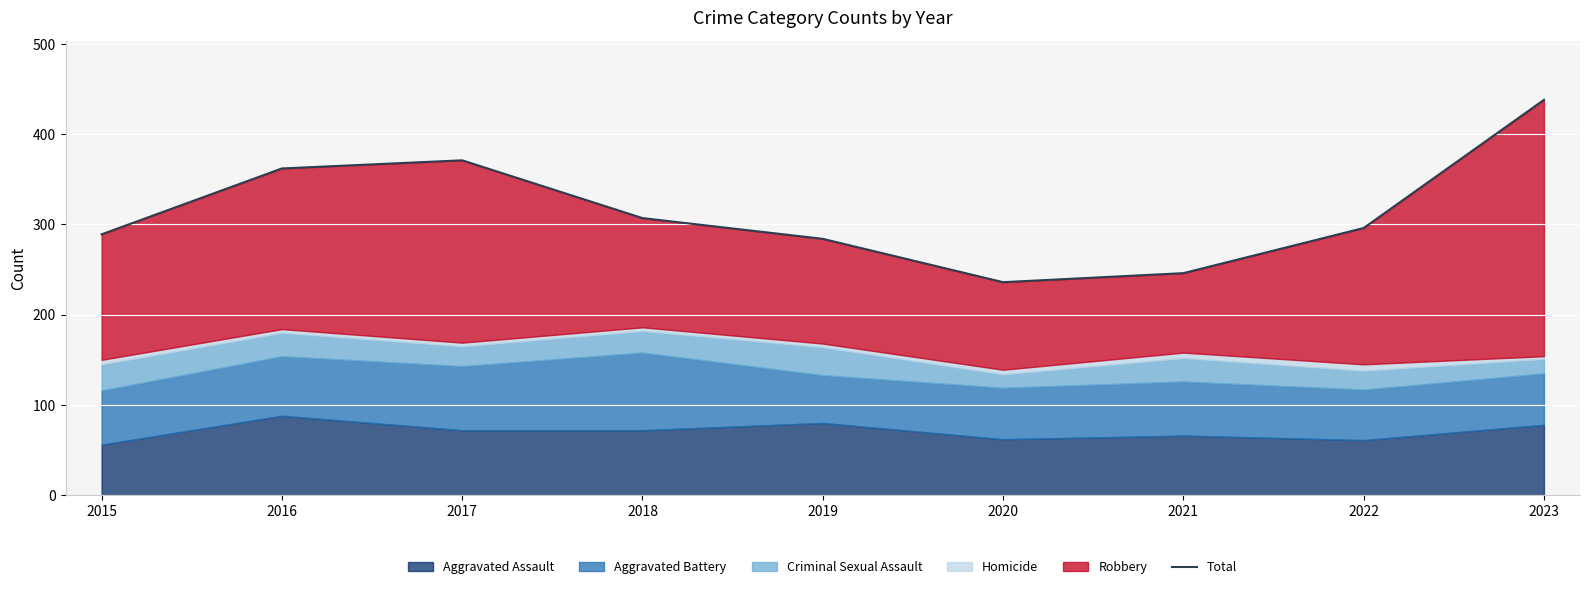

How many data points are above 296?

4